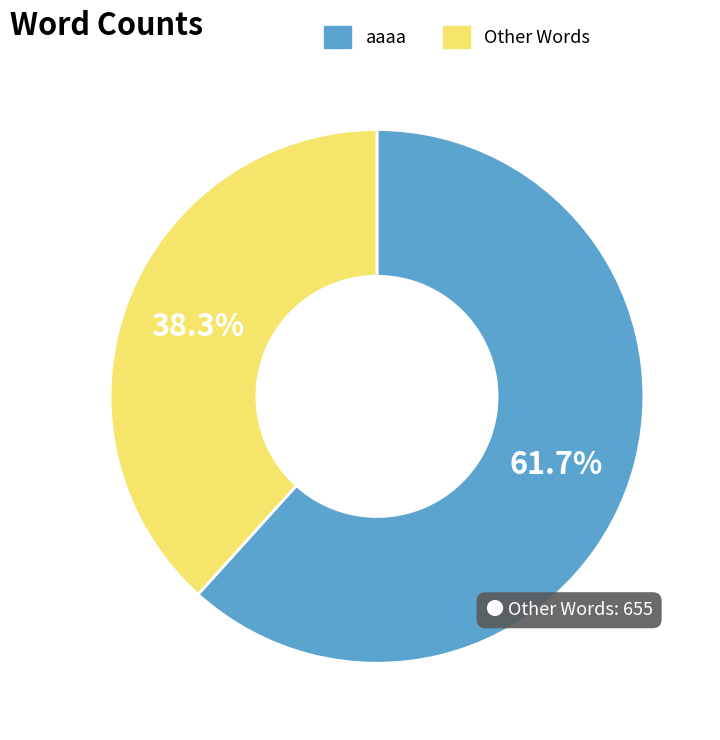

What percentage is NOT represented by aaaa?

38.3%